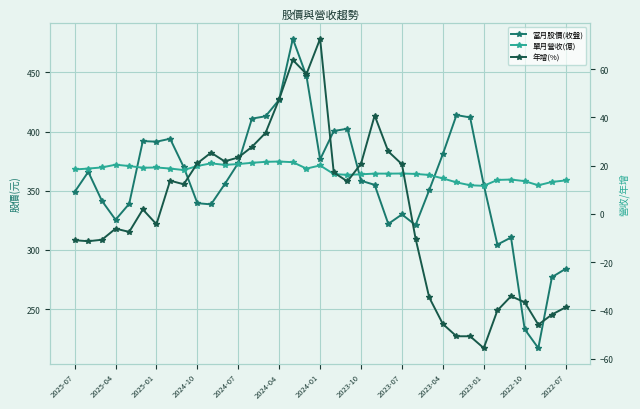

True or false: 當月股價(收盤) and 年增(%) cross at least once.

False